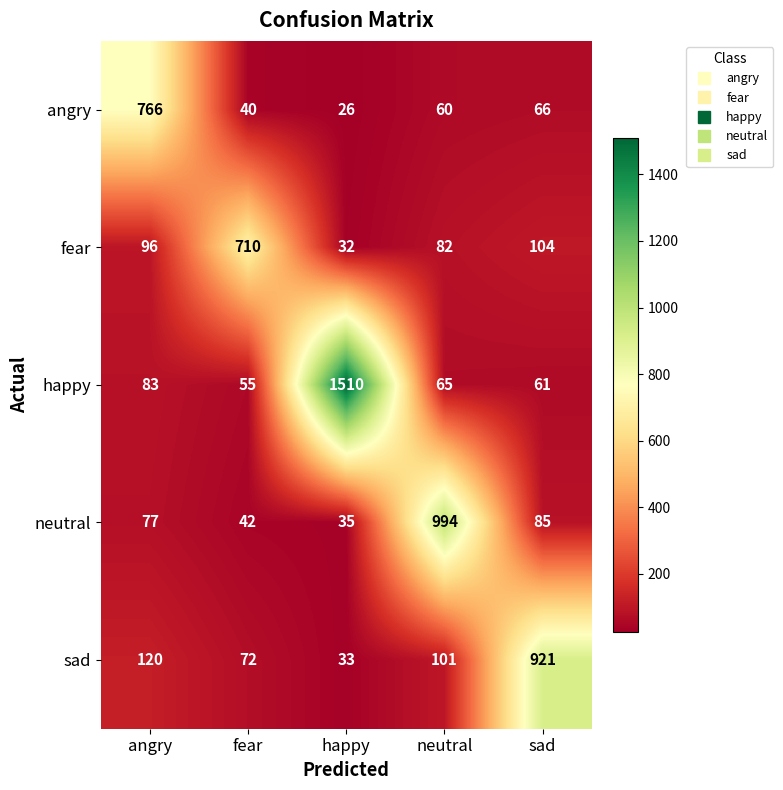

Rank the series at fear from lowest to highest value.

angry, neutral, happy, sad, fear